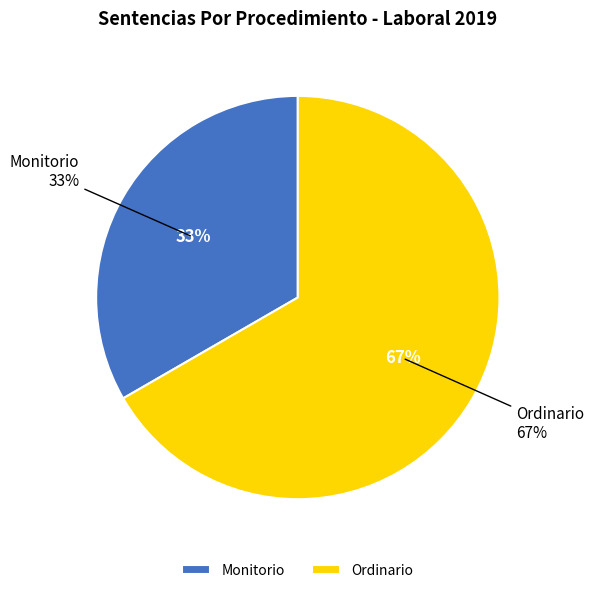

Is it true that Ordinario is 75% of the pie?

False